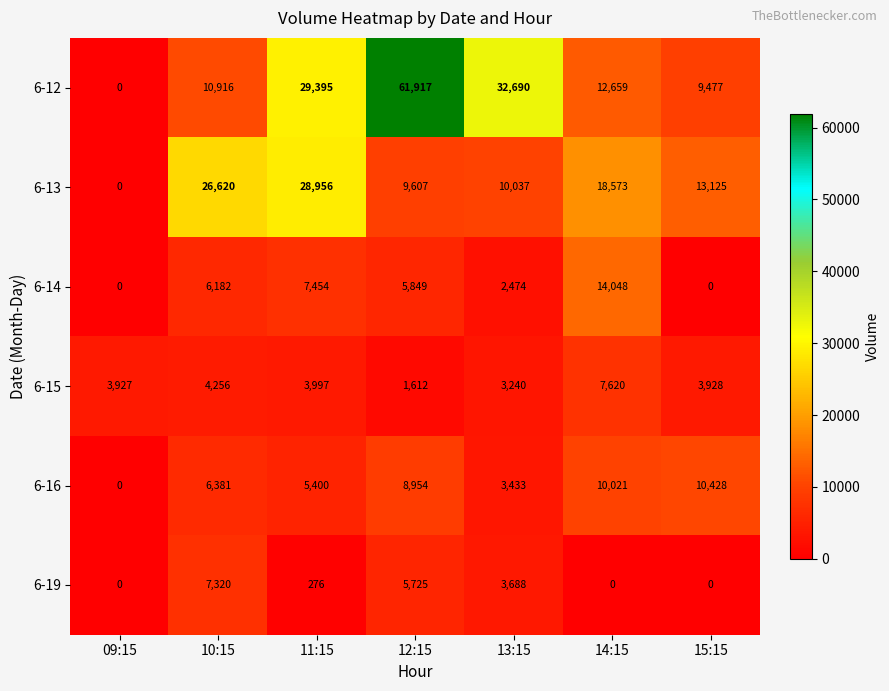

What is the difference between the maximum and minimum values in the 6-12 series?

61917